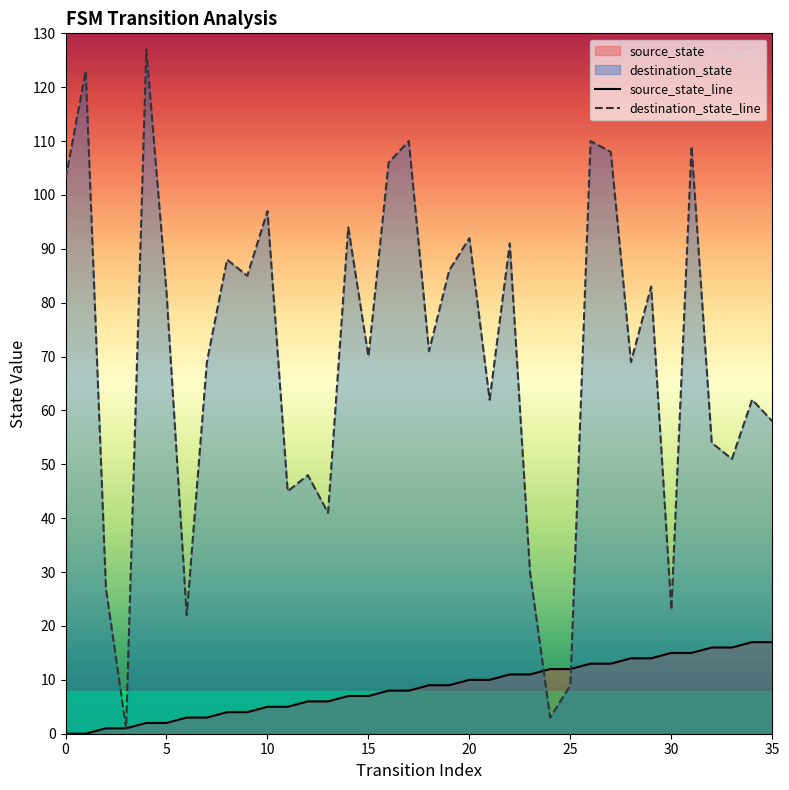

List the series in order of their overall mean, highest first.

destination_state_line, source_state_line